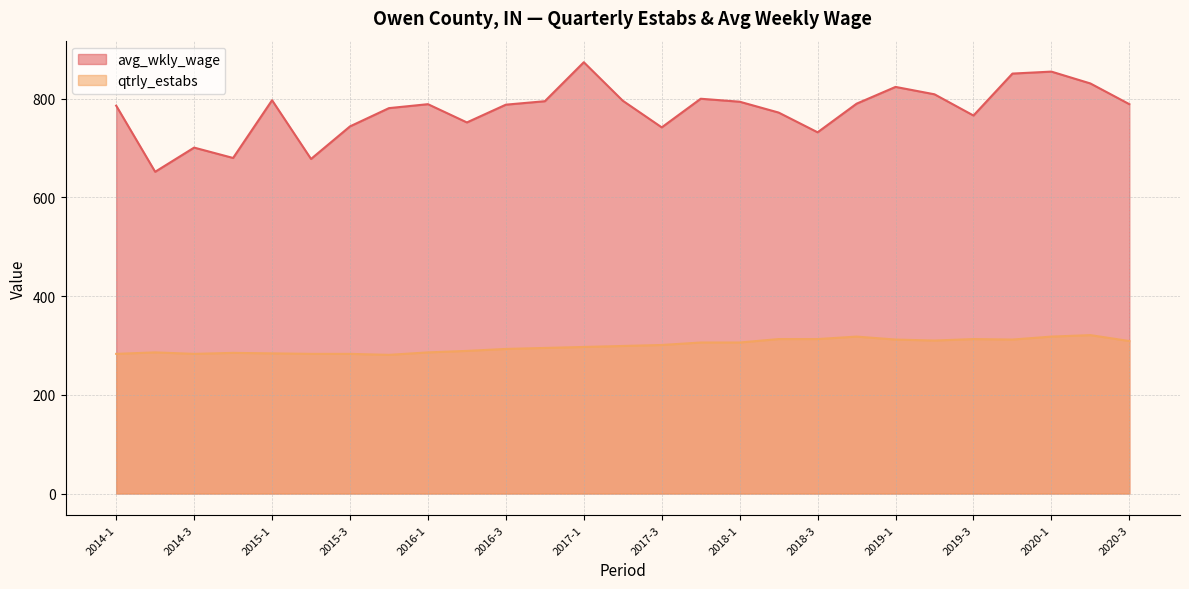

True or false: qtrly_estabs and avg_wkly_wage intersect in this chart.

False